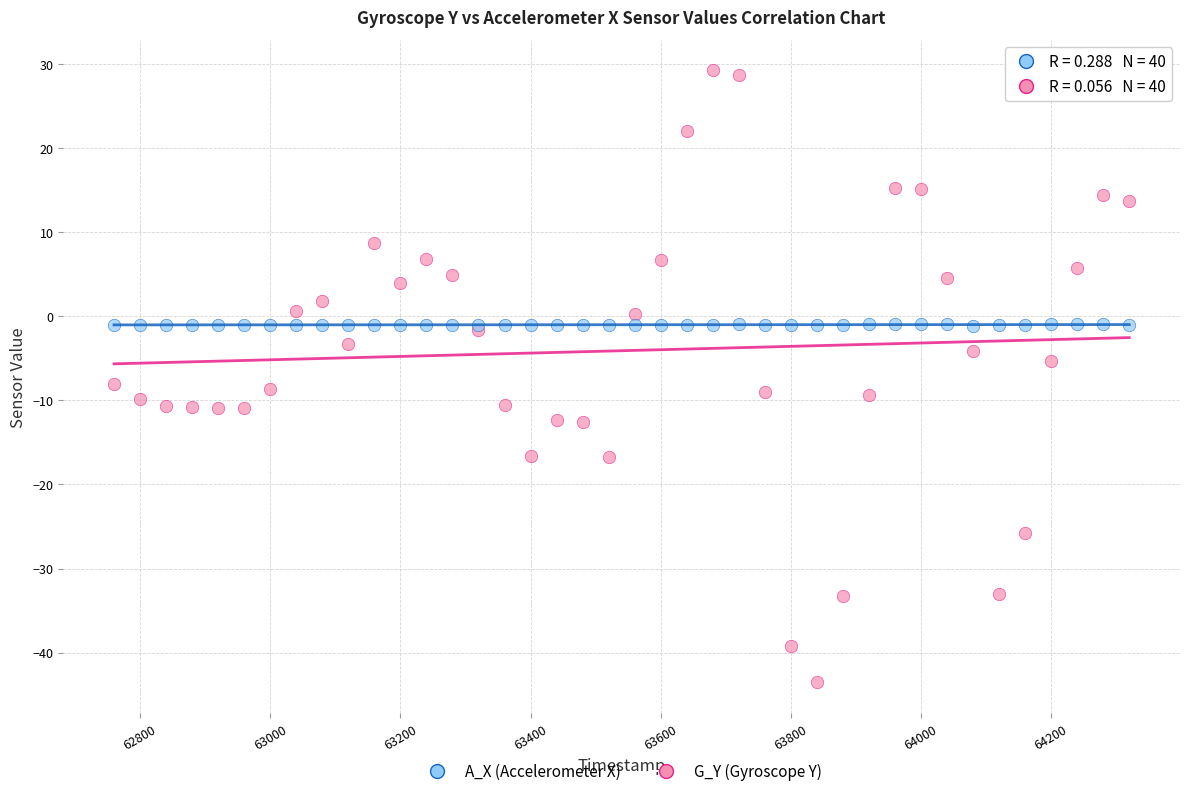

Which series contains the lowest Y value?

G_Y (Gyroscope Y)